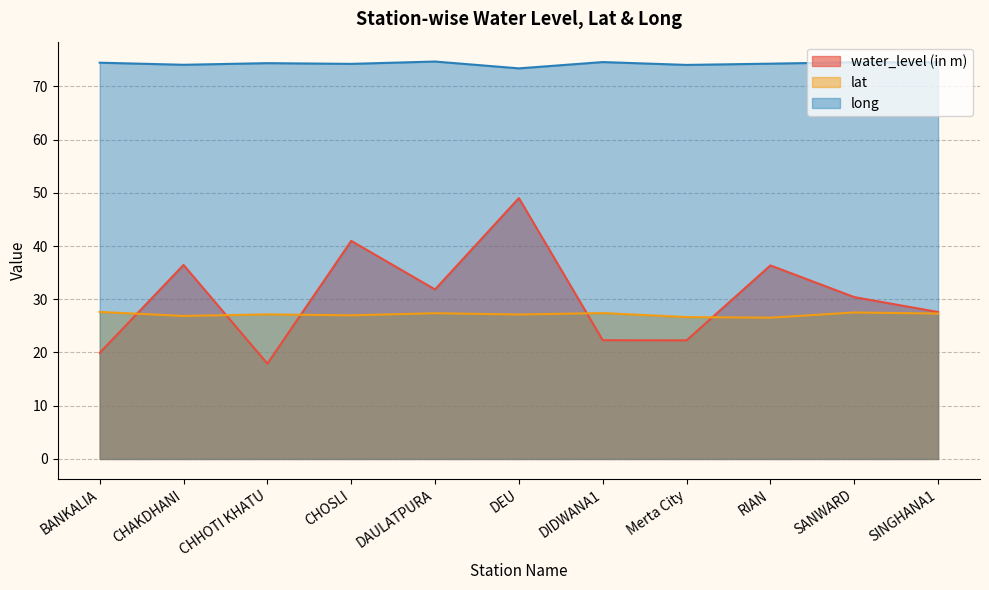

What is the maximum value for water_level (in m)?

49.0